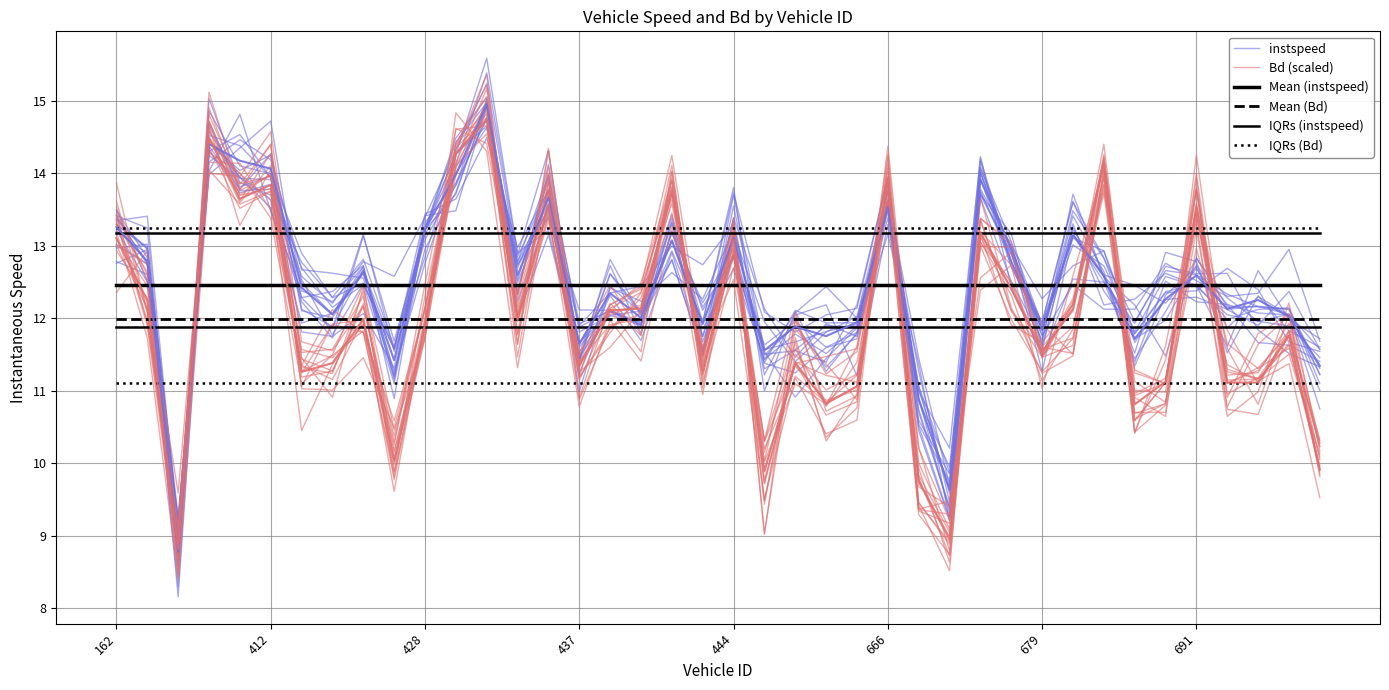

Where is IQRs (instspeed) nearest to the value 11?

162